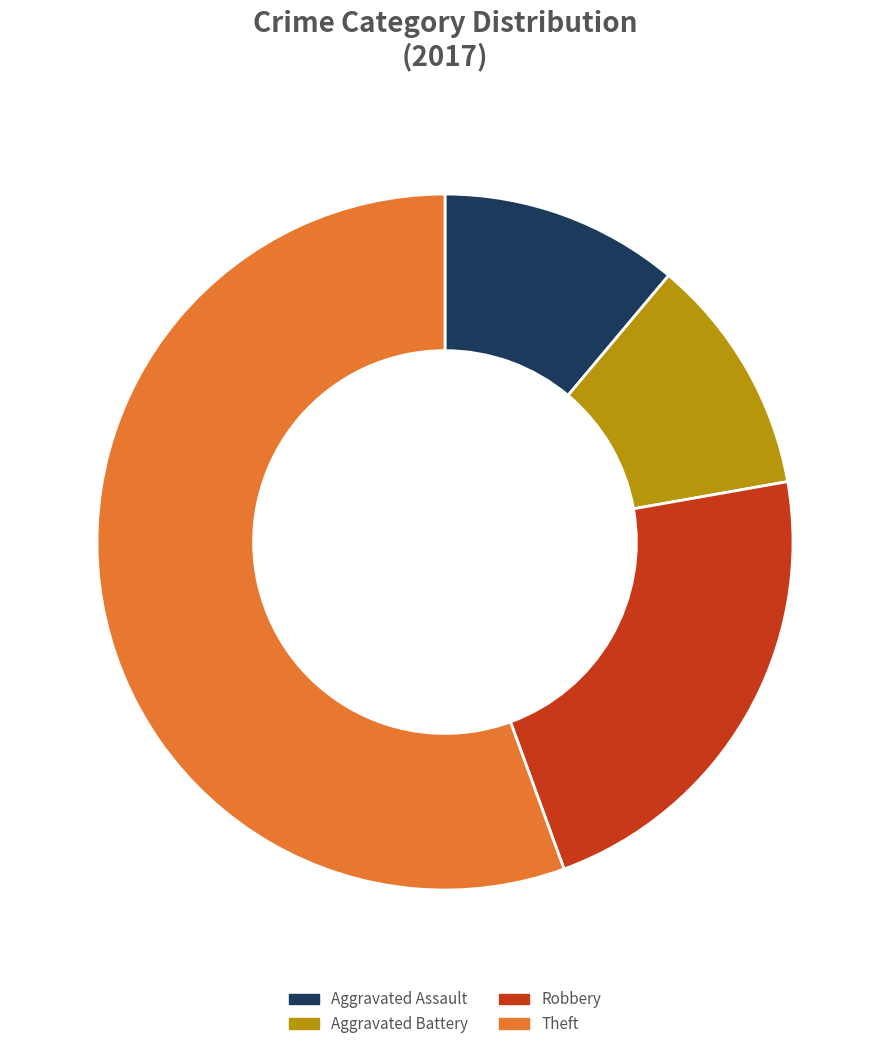

Count the number of slices in the pie.

4